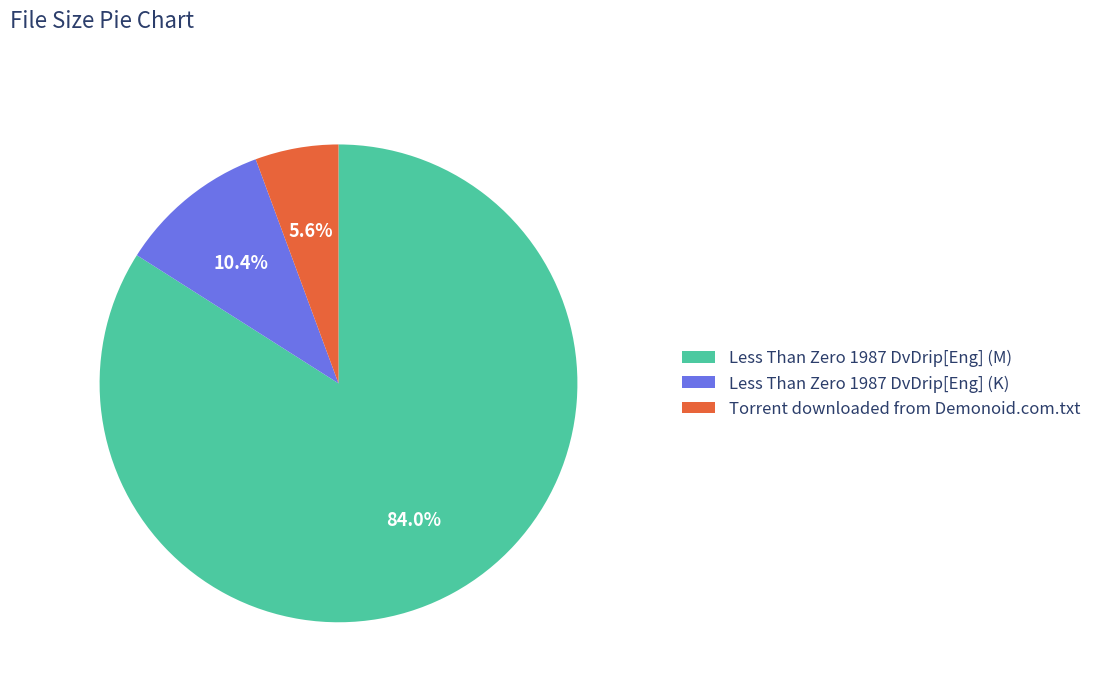

Rank the categories by value from lowest to highest.

Torrent downloaded from Demonoid.com.txt, Less Than Zero 1987 DvDrip[Eng] (K), Less Than Zero 1987 DvDrip[Eng] (M)